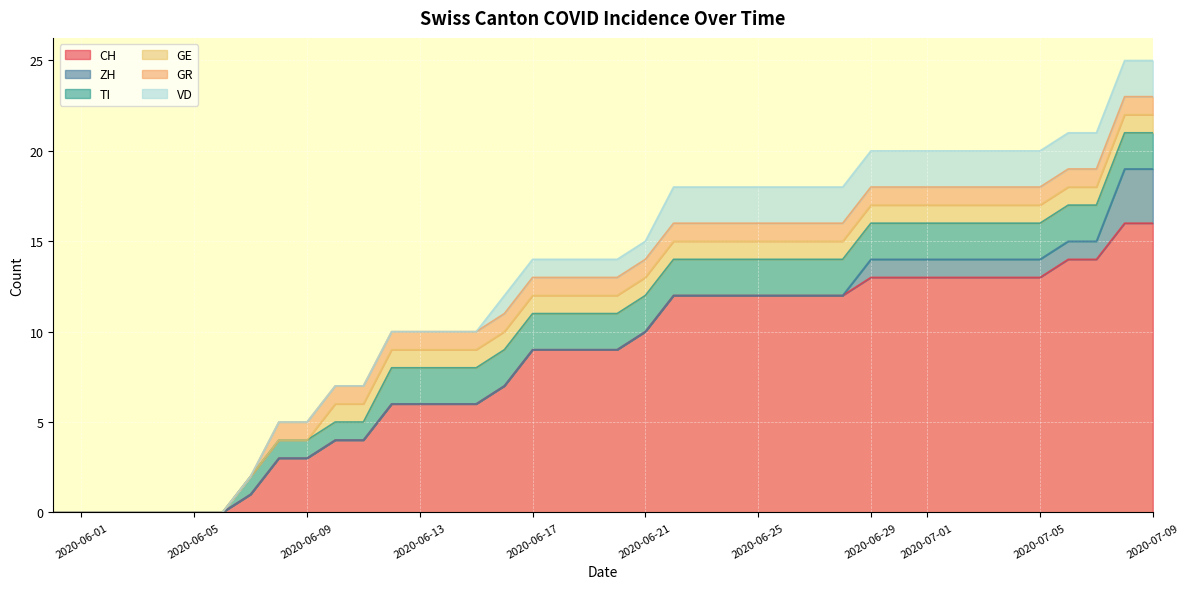

Between which two adjacent categories do VD and ZH first intersect?

2020-07-07 and 2020-07-08